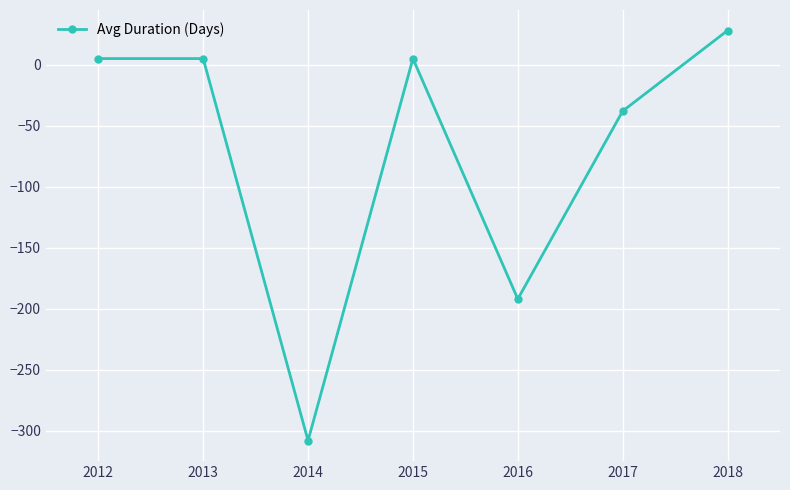

What is the greatest value displayed?

28